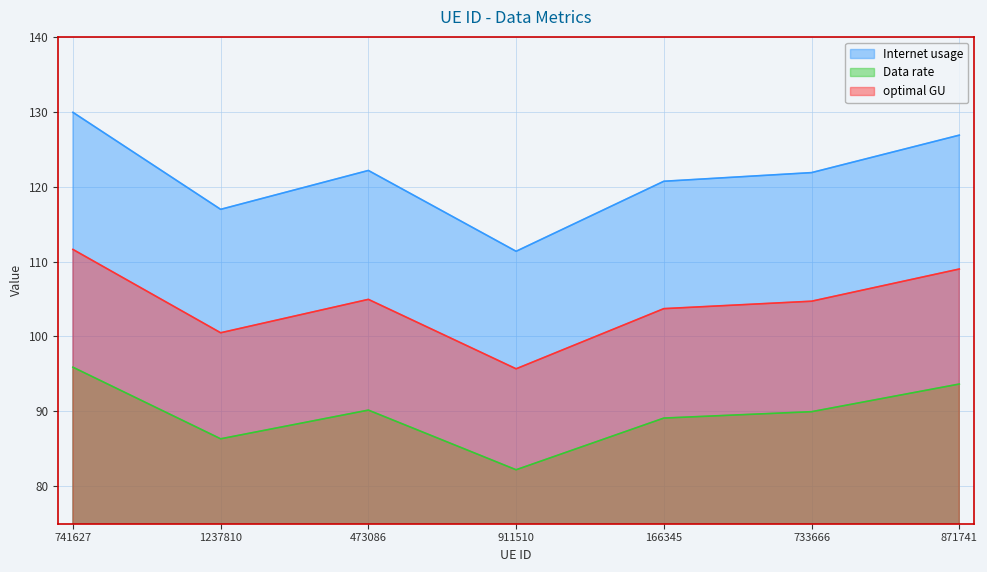

True or false: Data rate and Internet usage intersect in this chart.

False